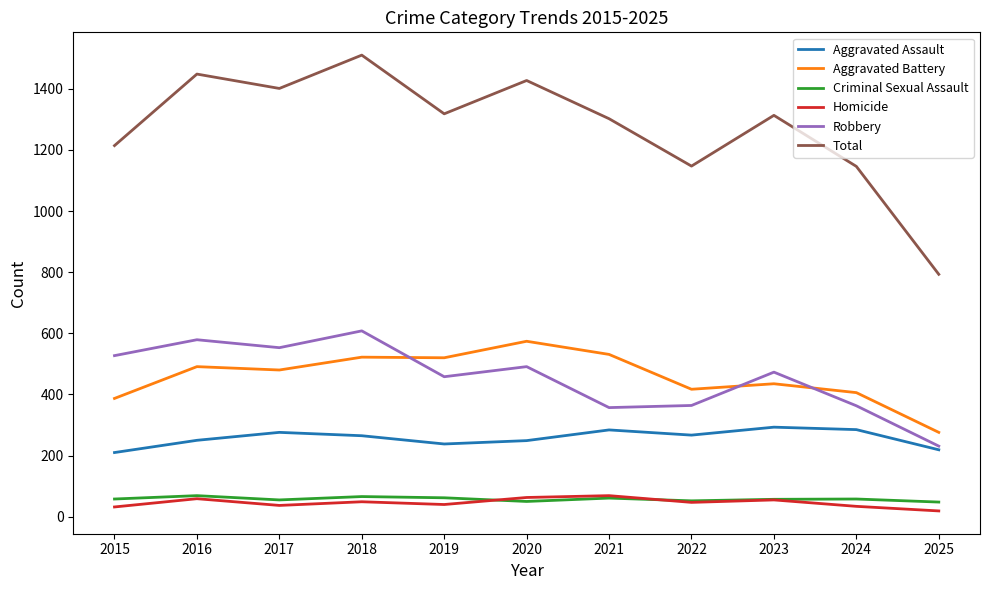

What is the average value of the Aggravated Assault series?

258